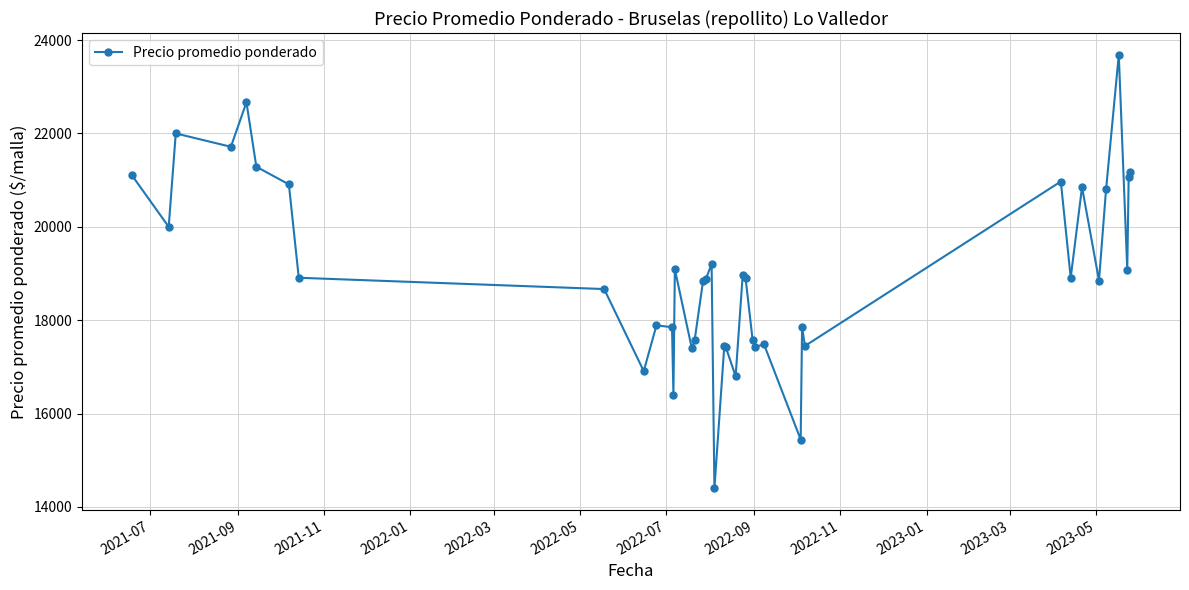

True or false: the data has more than 2 interior local peaks.

True